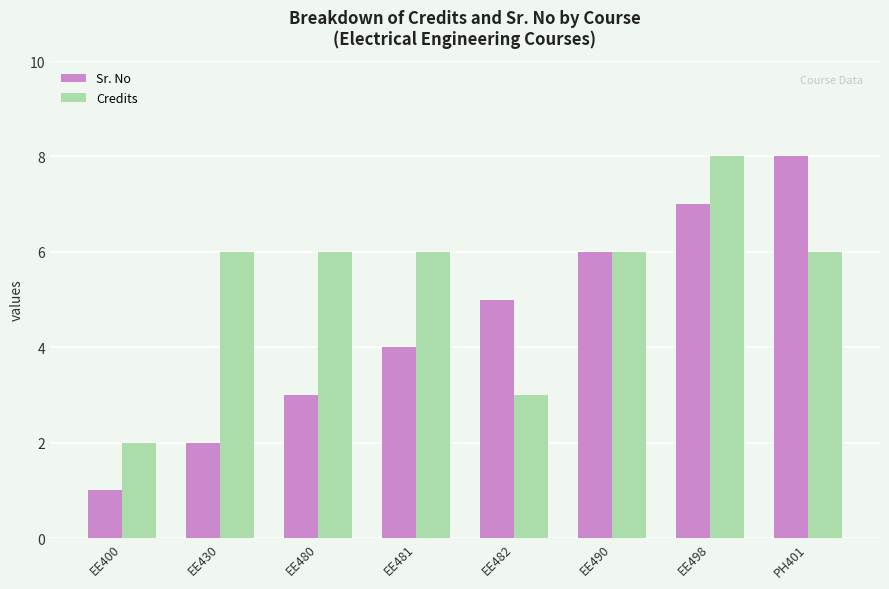

Rank the series by their average value, from highest to lowest.

Credits, Sr. No